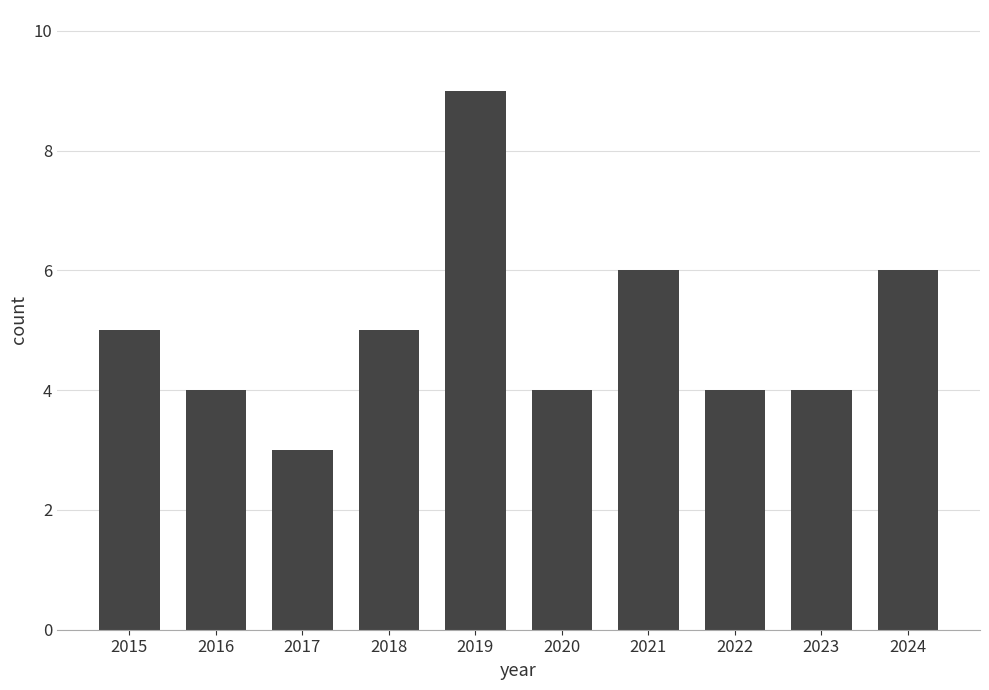

Approximately how many times larger is the value at 2023 compared to 2019?

0.4